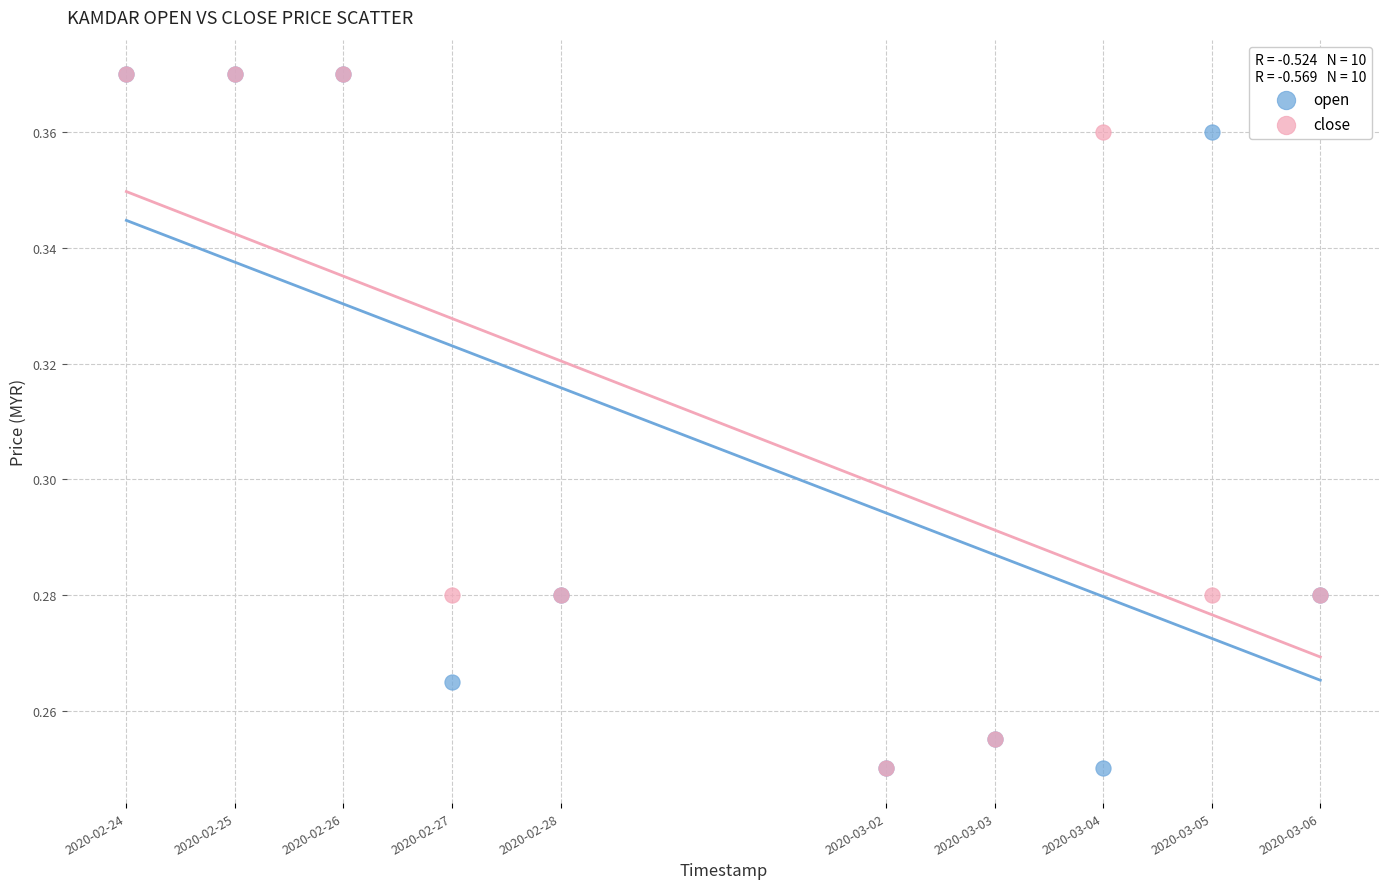

What are all the series names shown in the legend?

open, close